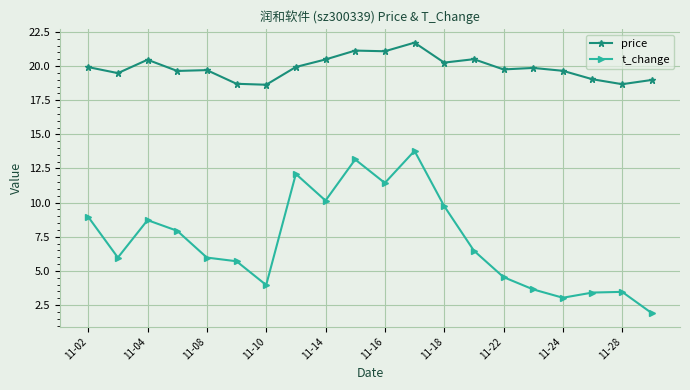

List the series in order of their overall mean, highest first.

price, t_change